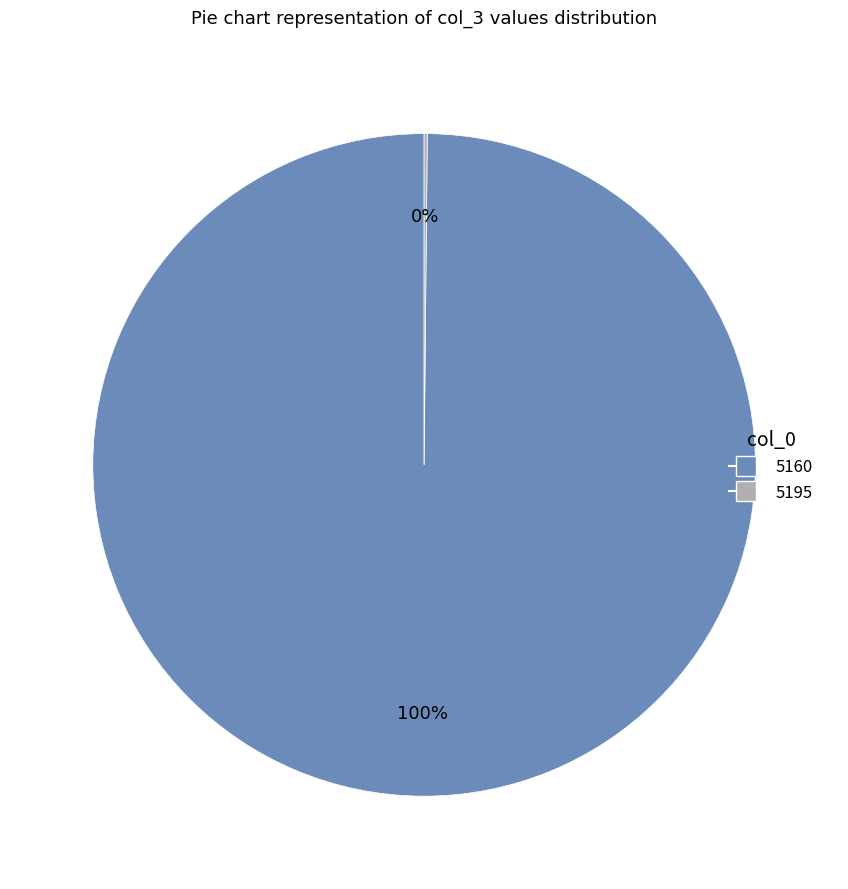

Is it true that 5160 is 100% of the pie?

True